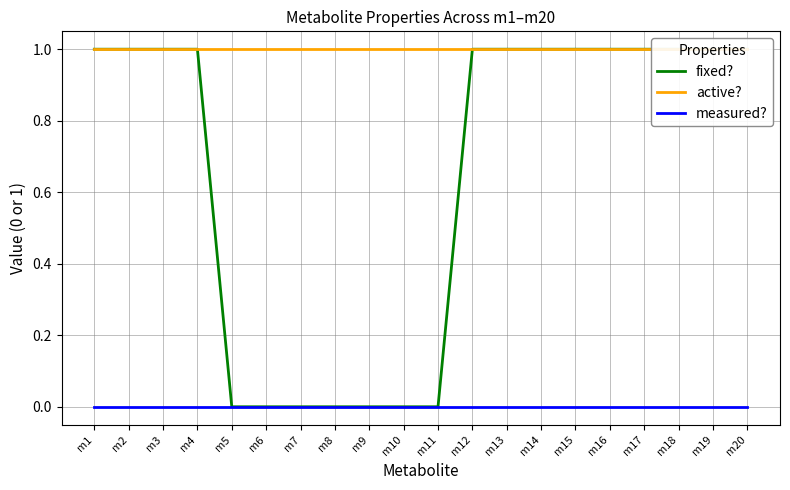

Which series has the largest total across all categories?

active?